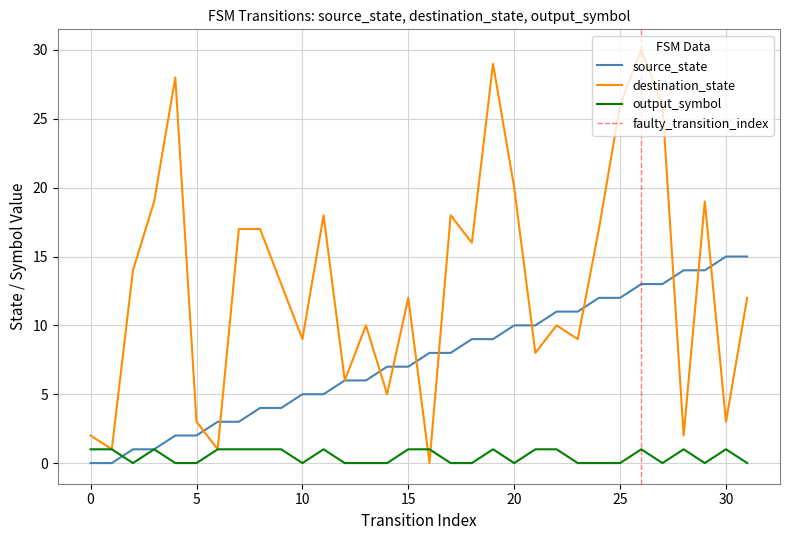

What is the difference between the maximum and minimum values in the destination_state series?

30